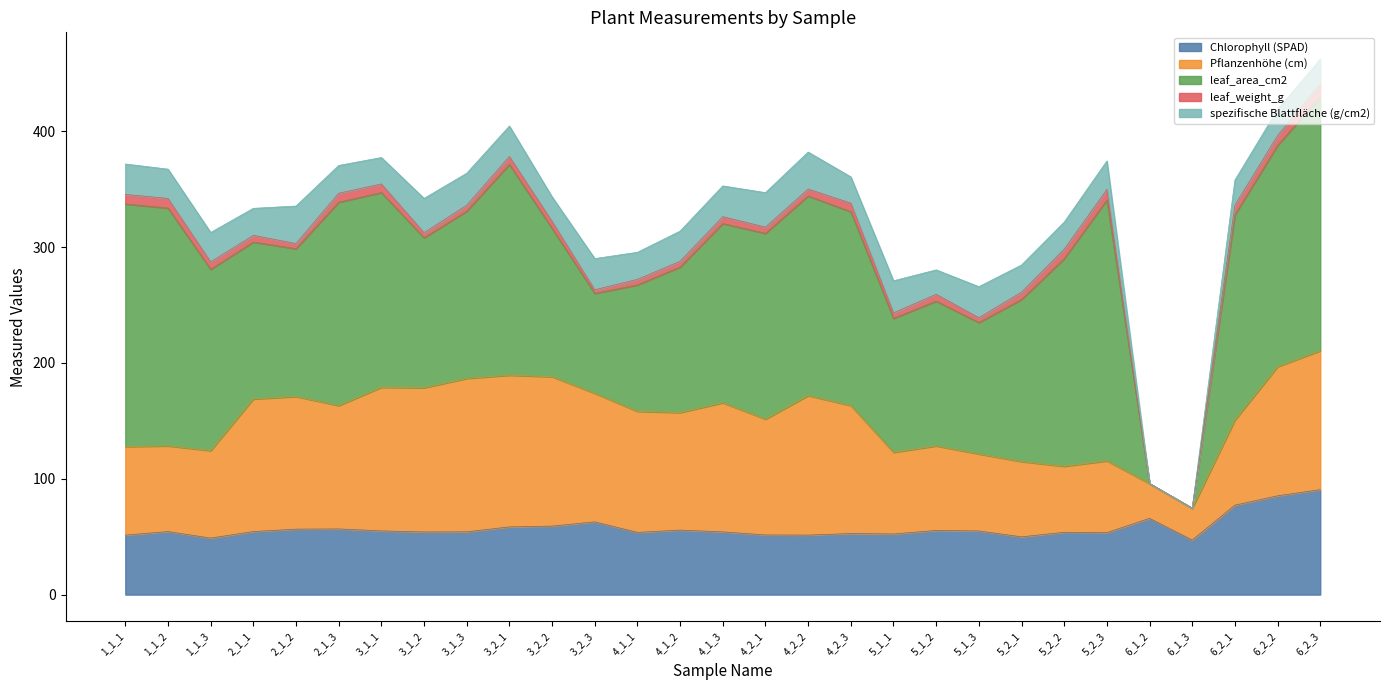

At which label does leaf_weight_g reach its peak?

6_2_3